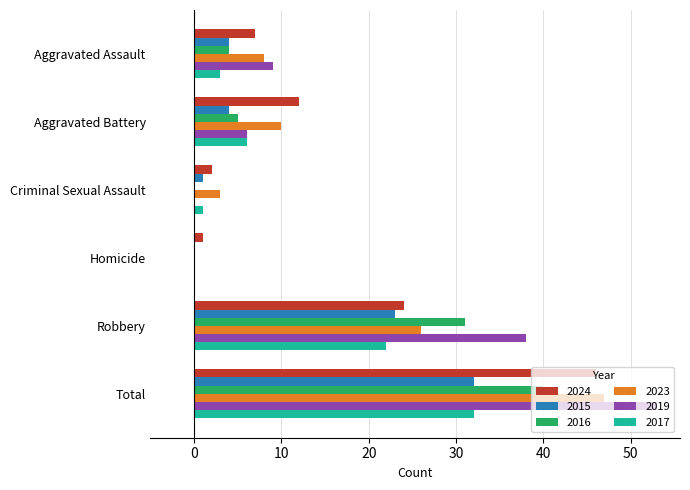

Is it true that 2019 equals 13 at Aggravated Assault?

False